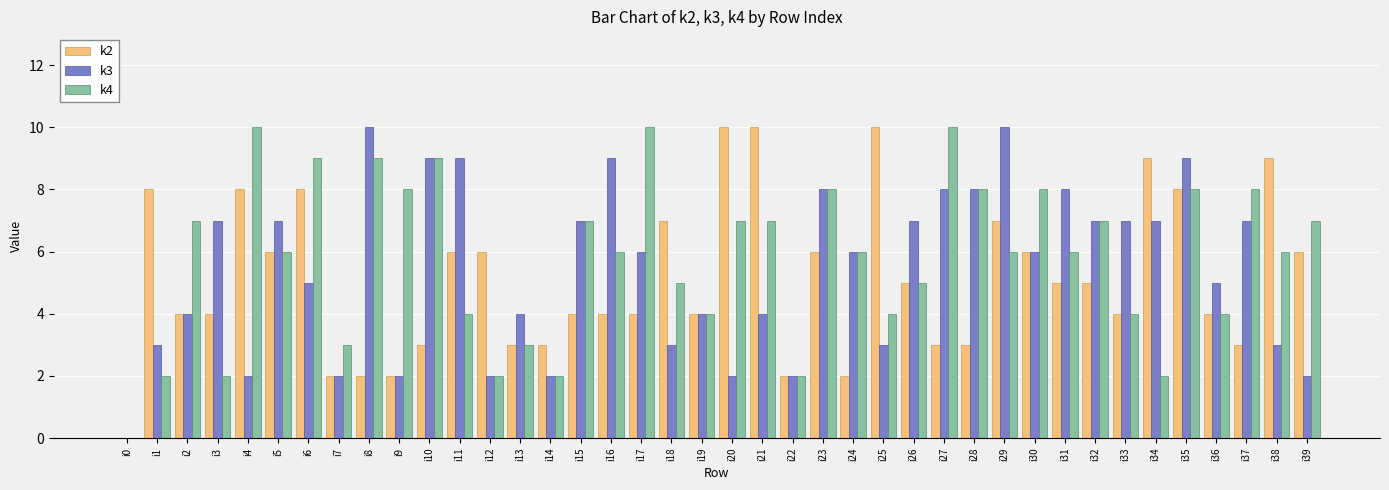

Between i21 and i22, which series saw the biggest shift?

k2